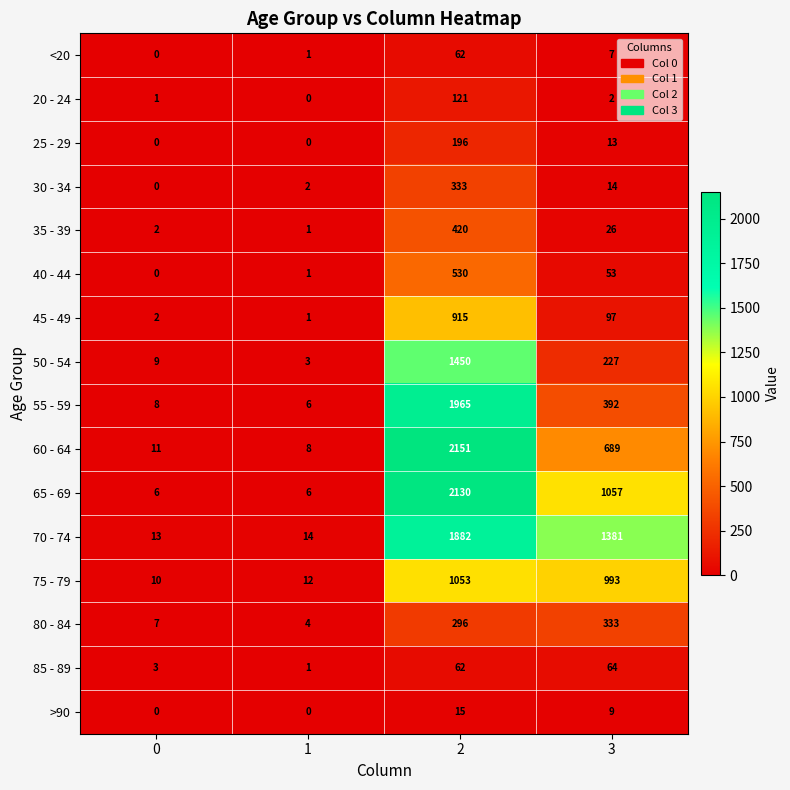

At 3, list the series in order from largest to smallest.

70 - 74, 65 - 69, 75 - 79, 60 - 64, 55 - 59, 80 - 84, 50 - 54, 45 - 49, 85 - 89, 40 - 44, 35 - 39, 30 - 34, 25 - 29, >90, <20, 20 - 24